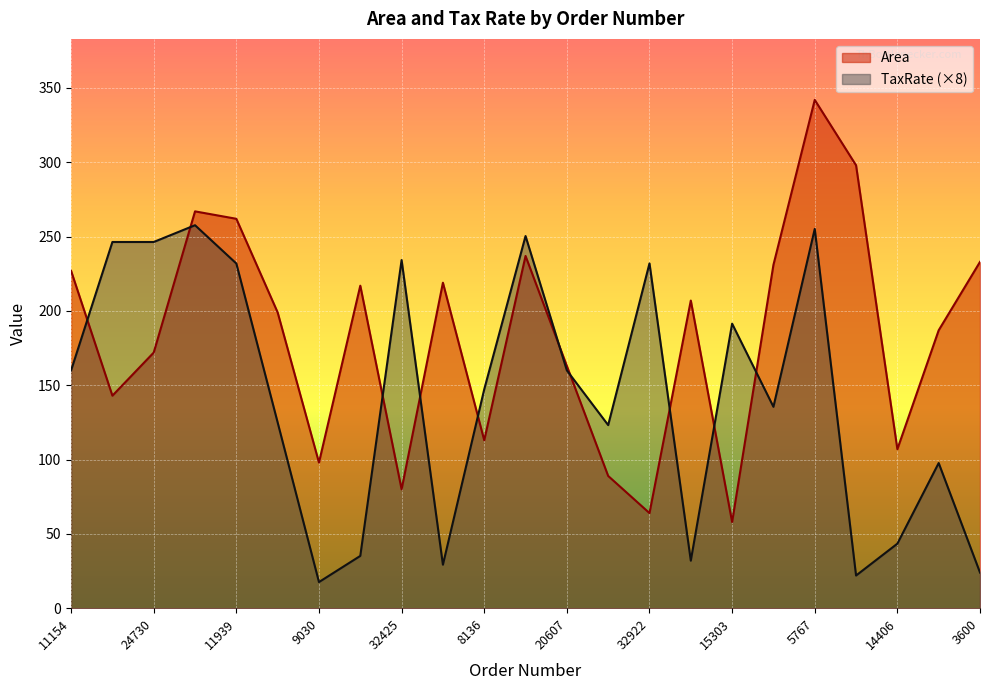

What is the label of the 11th point from the left?

8136